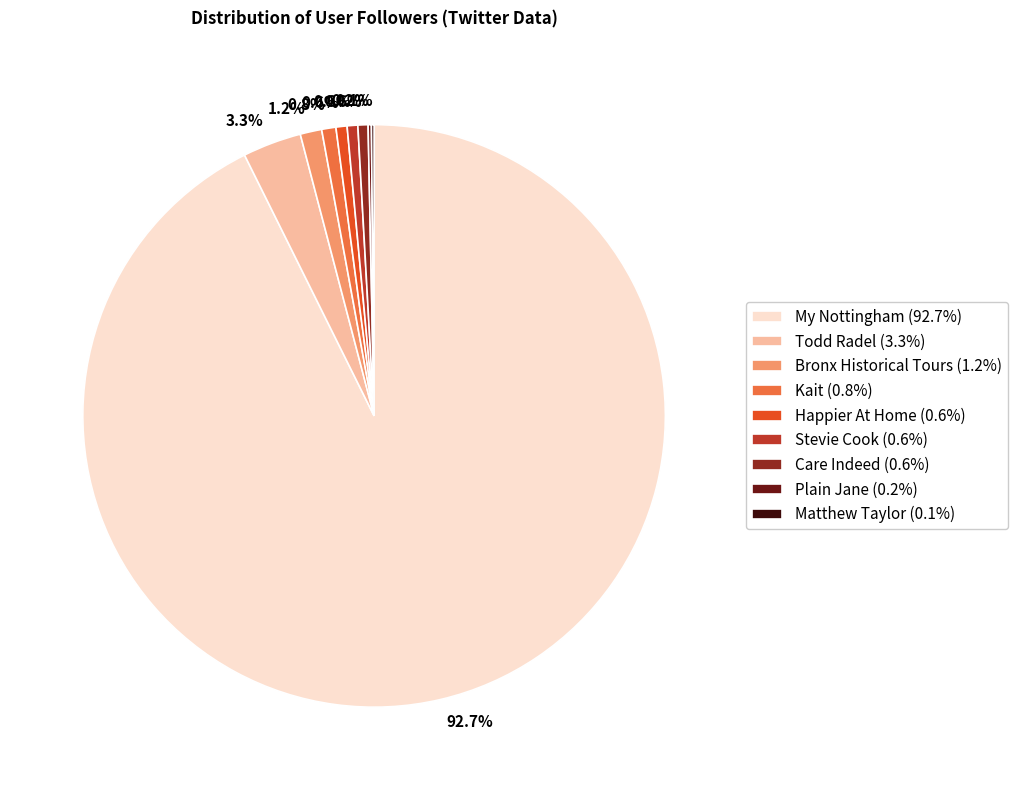

Does any single category account for the majority?

Yes